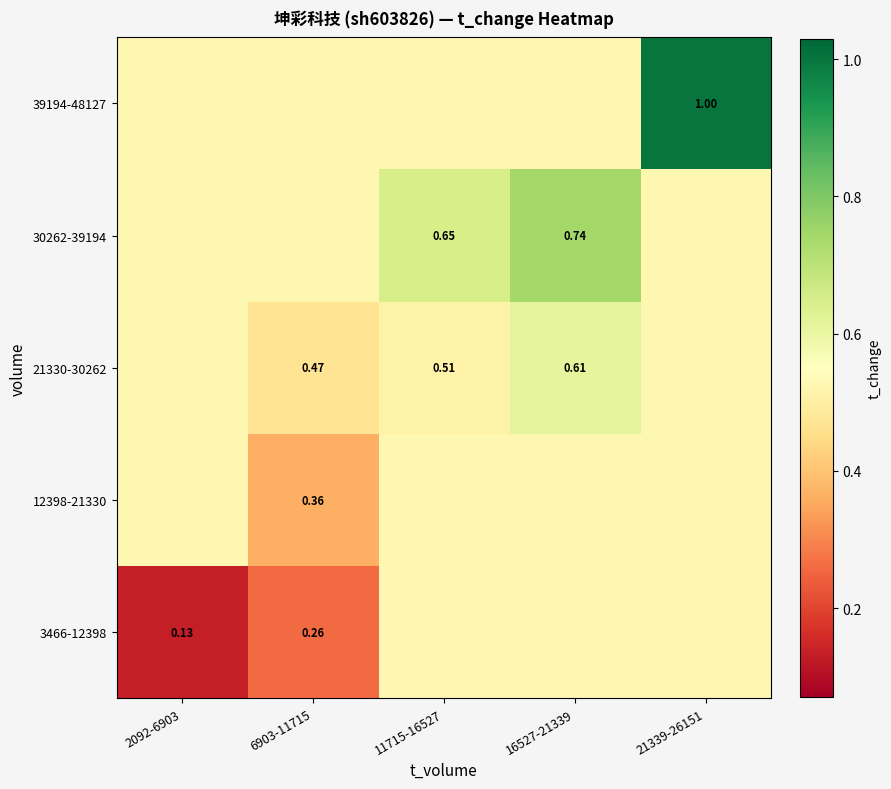

Is it true that 3466-12398 equals 0.1 at 2092-6903?

True